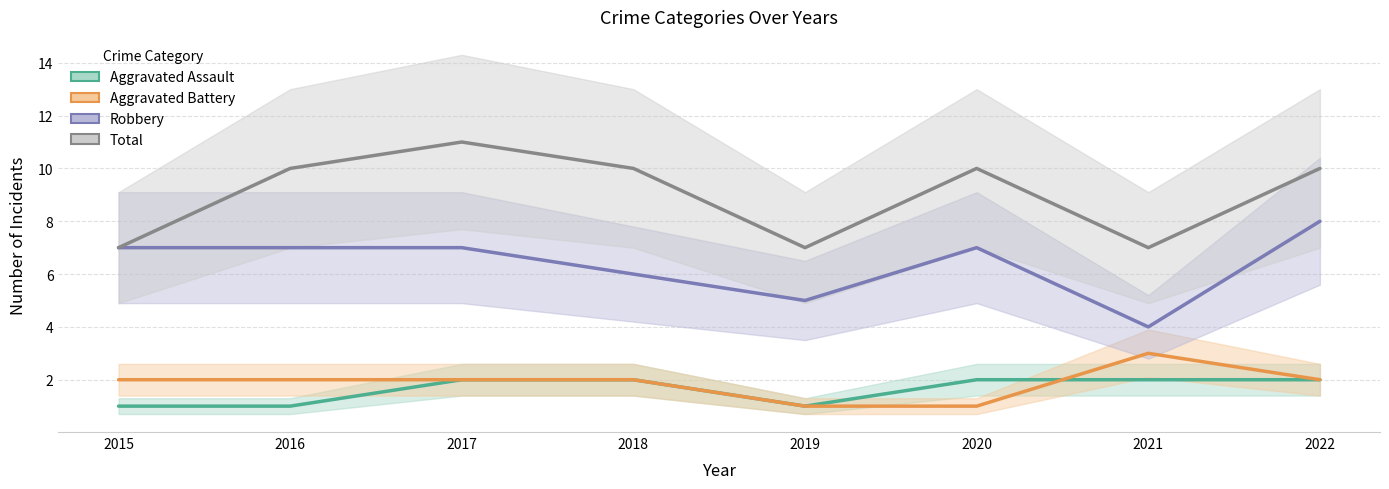

List the series in order of their peak value, lowest first.

Aggravated Assault, Aggravated Battery, Robbery, Total